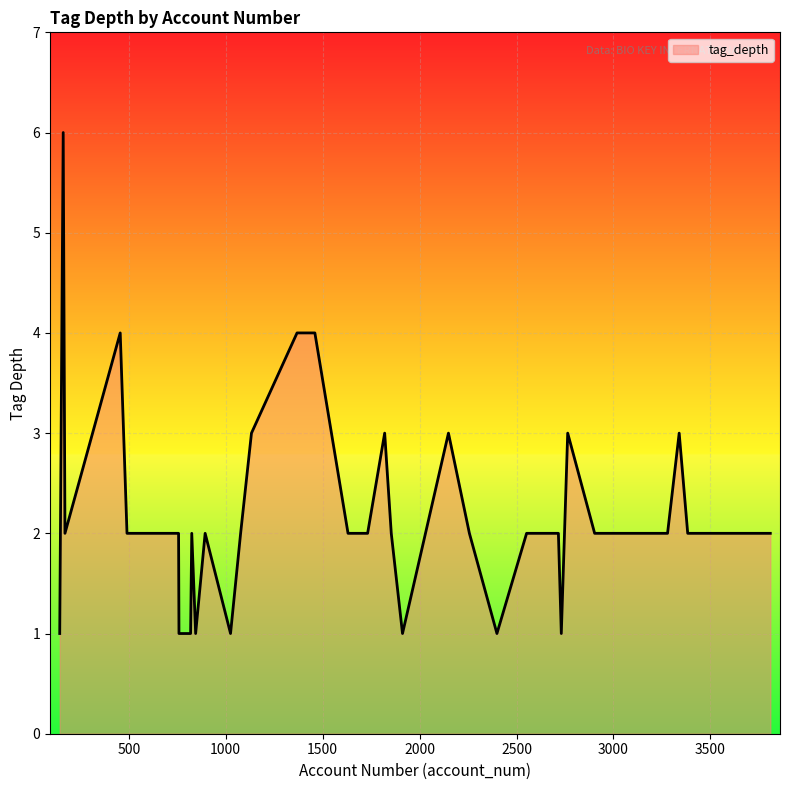

What is the greatest value displayed?

6